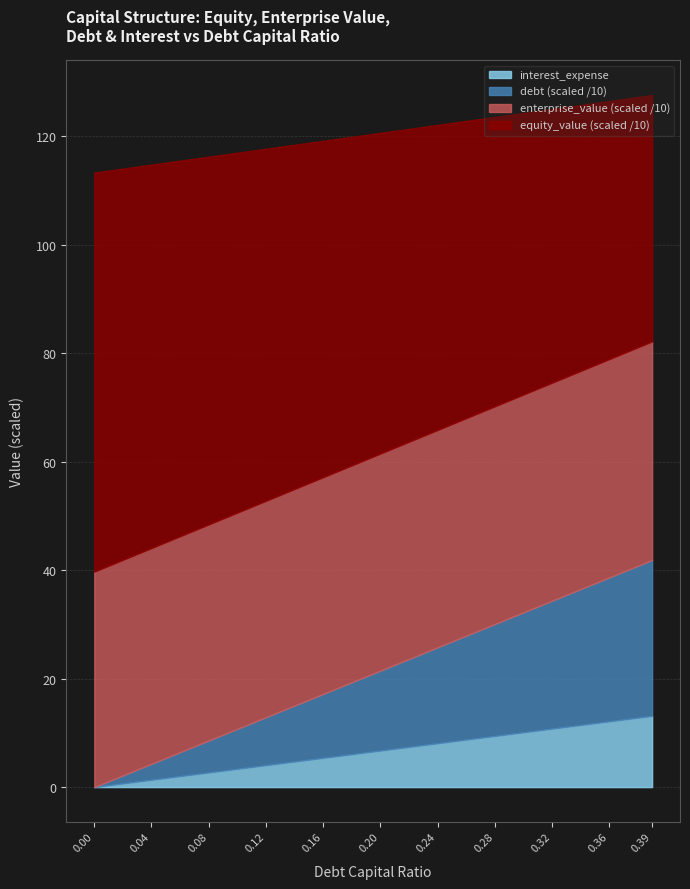

Reading left to right, transcribe all the data shown in this chart.

equity_value: 0.0=736.0	0.04=707.1	0.08=678.2	0.12=649.3	0.16=620.4	0.2=591.5	0.24=562.6	0.28=533.7	0.32=504.8	0.36=476.0	0.39=454.3
enterprise_value: 0.0=397.4	0.04=398.0	0.08=398.5	0.12=399.1	0.16=399.7	0.2=400.3	0.24=400.9	0.28=401.5	0.32=402.1	0.36=402.7	0.39=403.1
debt: 0.0=0.0	0.04=29.5	0.08=59.0	0.12=88.4	0.16=117.9	0.2=147.4	0.24=176.9	0.28=206.4	0.32=235.8	0.36=265.3	0.39=287.4
interest_expense: 0.0=0.0	0.04=1.3	0.08=2.7	0.12=4.0	0.16=5.4	0.2=6.7	0.24=8.1	0.28=9.4	0.32=10.8	0.36=12.1	0.39=13.1